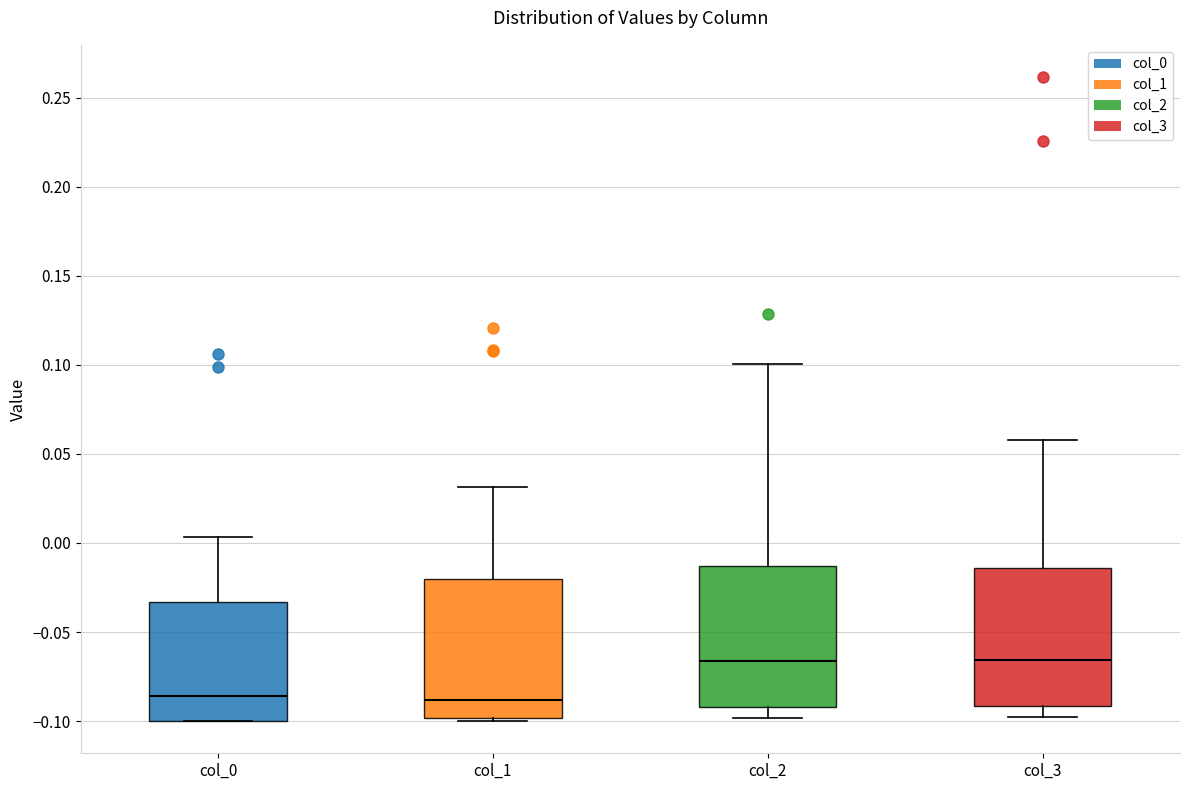

Reading left to right, read every box against the y-axis: the position of its median line, the range the box covers, and the ends of its whiskers. The values are not printed on the chart, so give them approximately, as read against the axis.

col_0: median -0.085, box -0.100 to -0.035, whiskers -0.100 to 0.005
col_1: median -0.090, box -0.100 to -0.020, whiskers -0.100 (just below the box's lower edge) to 0.030
col_2: median -0.065, box -0.090 to -0.015, whiskers -0.100 to 0.100
col_3: median -0.065, box -0.090 to -0.015, whiskers -0.100 to 0.060